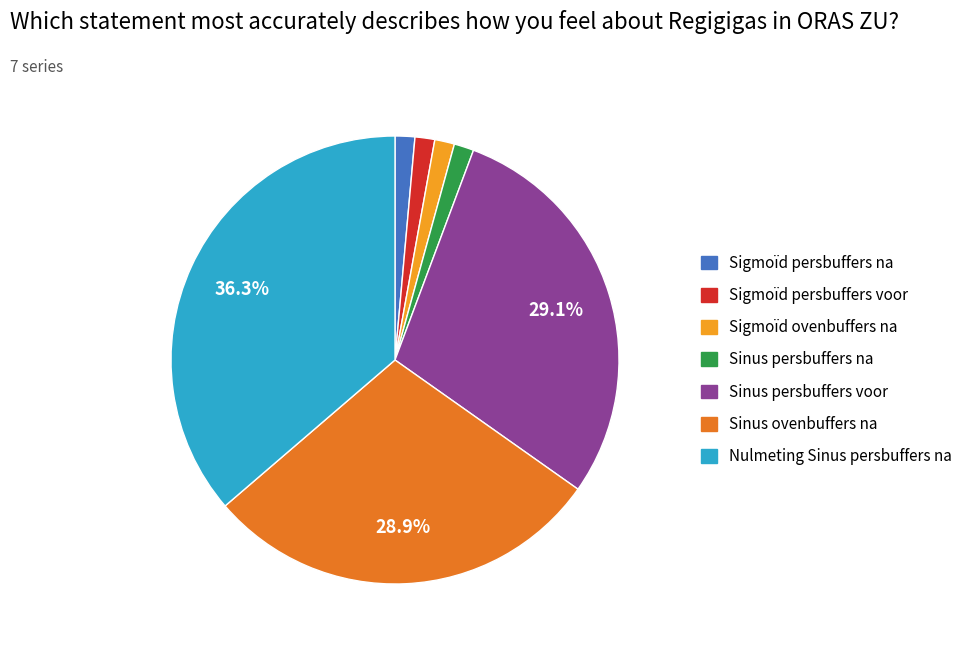

Between Nulmeting Sinus persbuffers na and Sigmoïd persbuffers na, which is larger?

Nulmeting Sinus persbuffers na